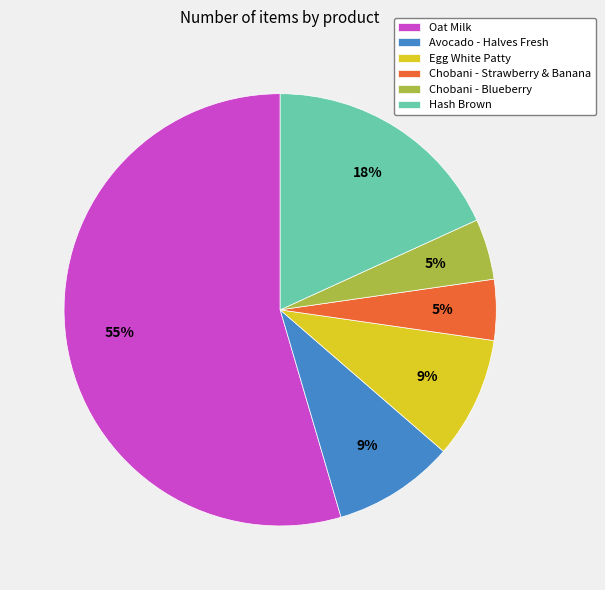

Combined, do Hash Brown and Egg White Patty account for over 50%?

No